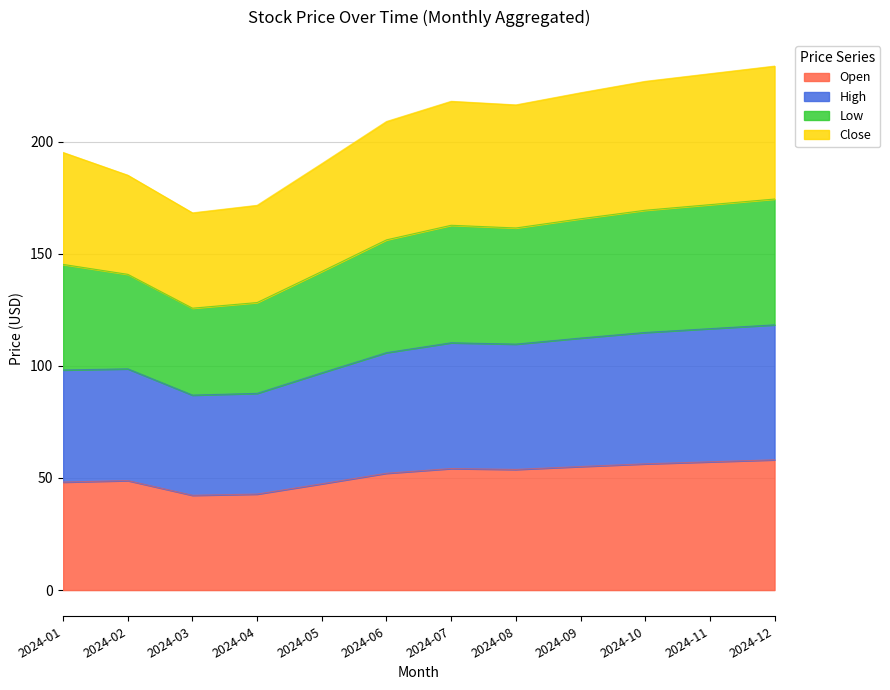

True or false: High and Close intersect in this chart.

False